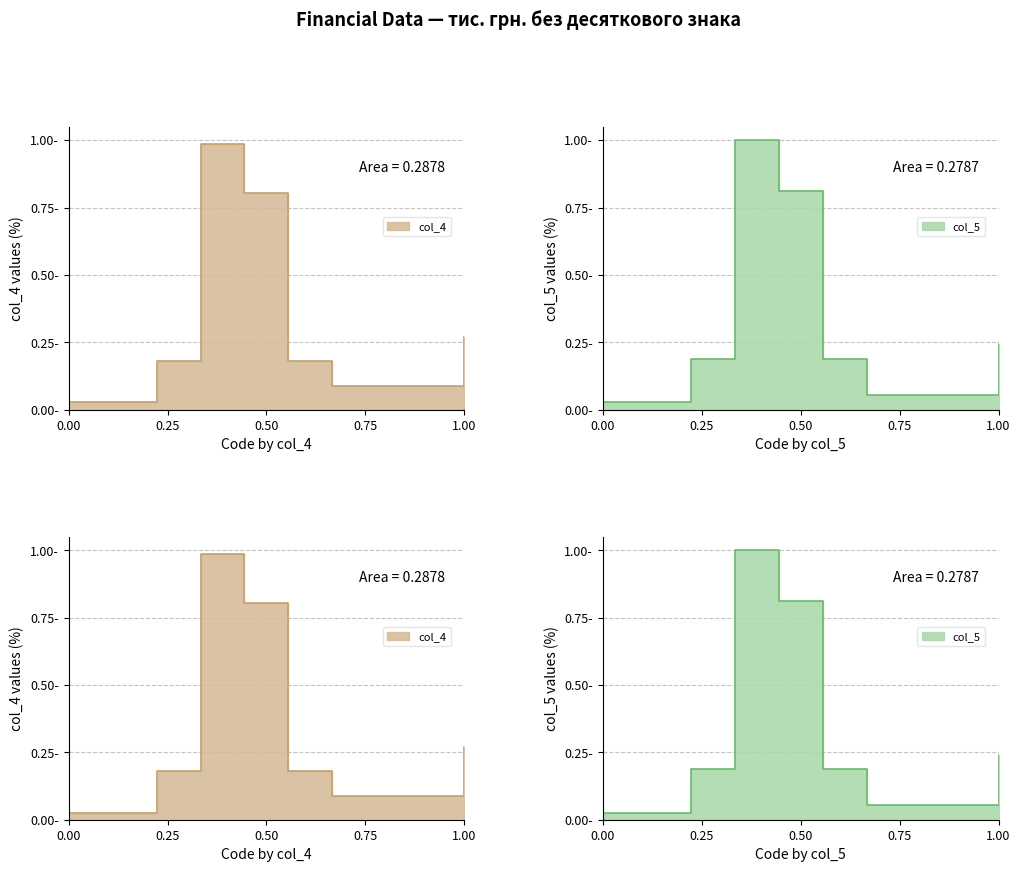

Which series has the largest range (max minus min)?

col_5